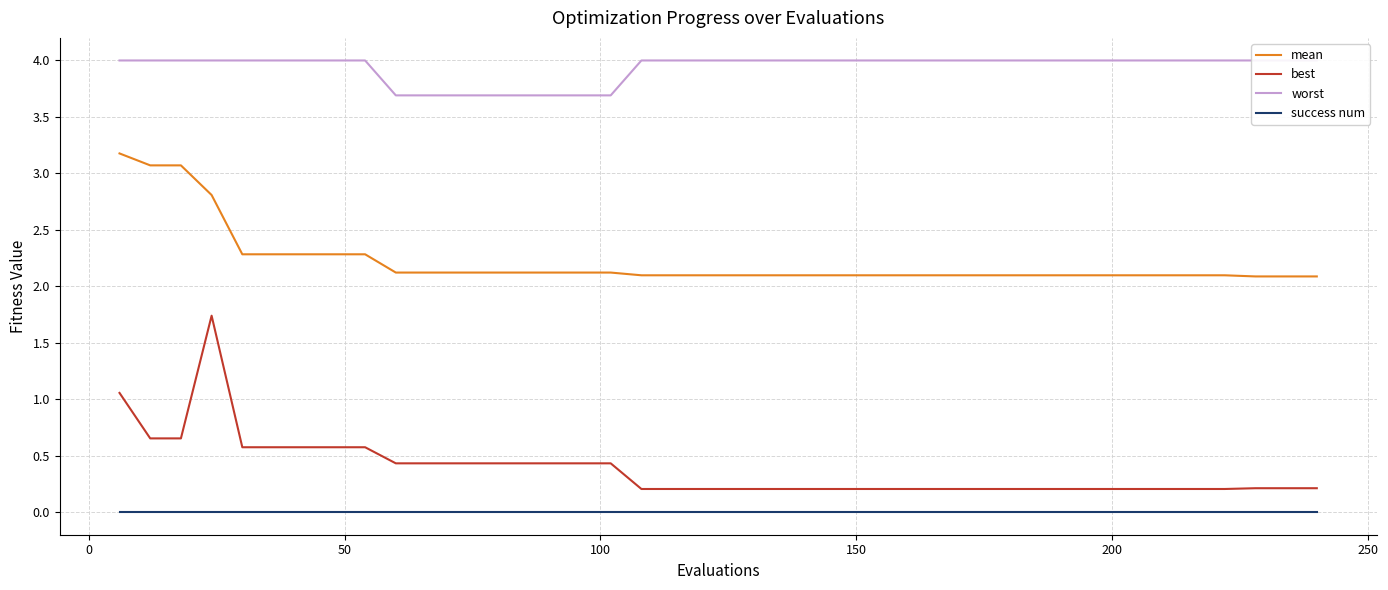

True or false: mean and success num cross at least once.

False